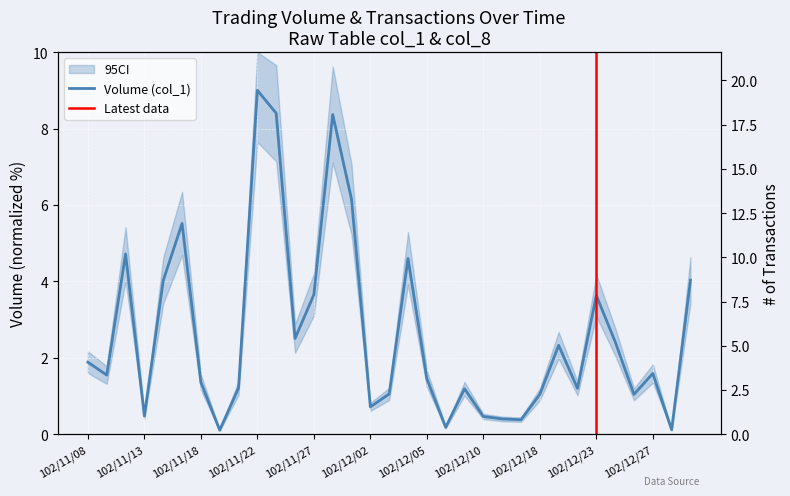

How many times do Volume (col_1) and Transactions (col_8) cross each other?

2